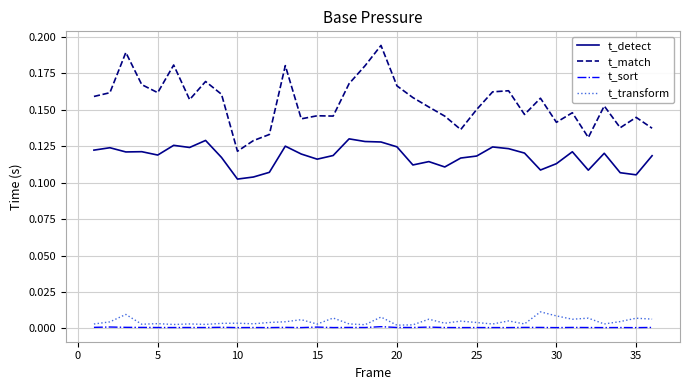

Rank the series by their maximum value, from lowest to highest.

t_sort, t_transform, t_detect, t_match